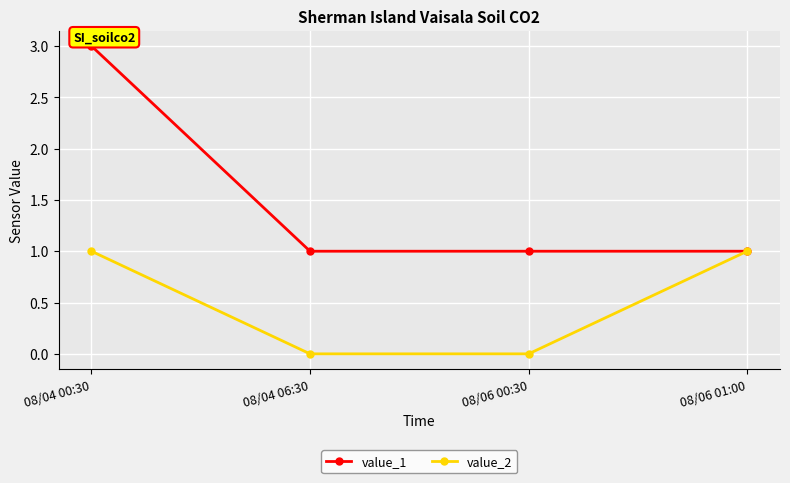

What position from the left is 08/06 01:00?

4